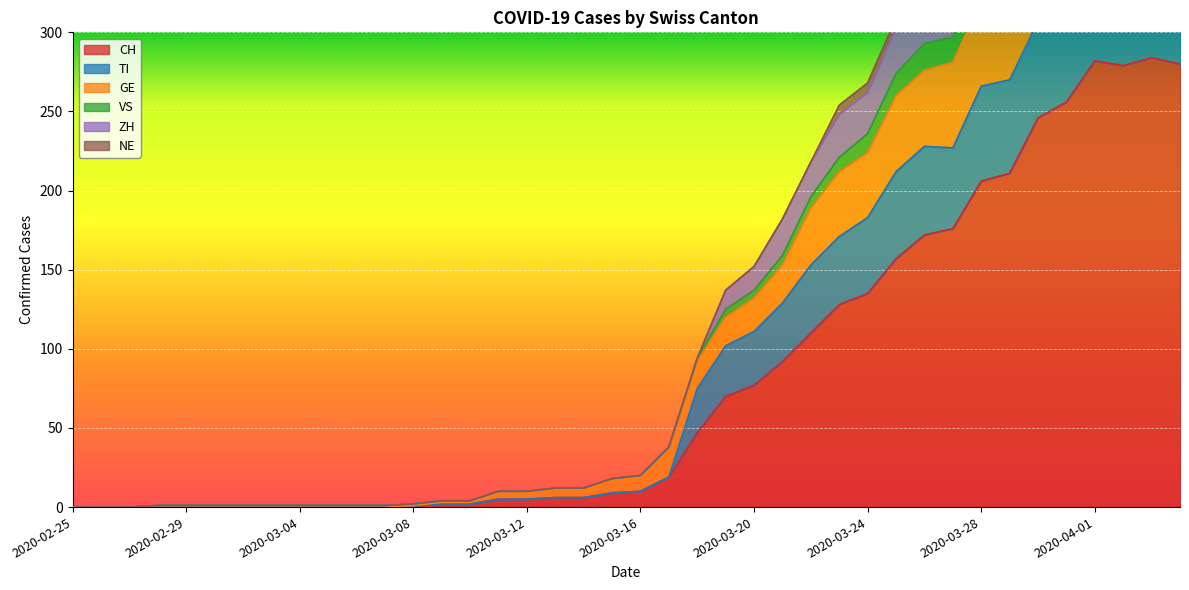

Where is the first local maximum for ZH?

2020-04-01